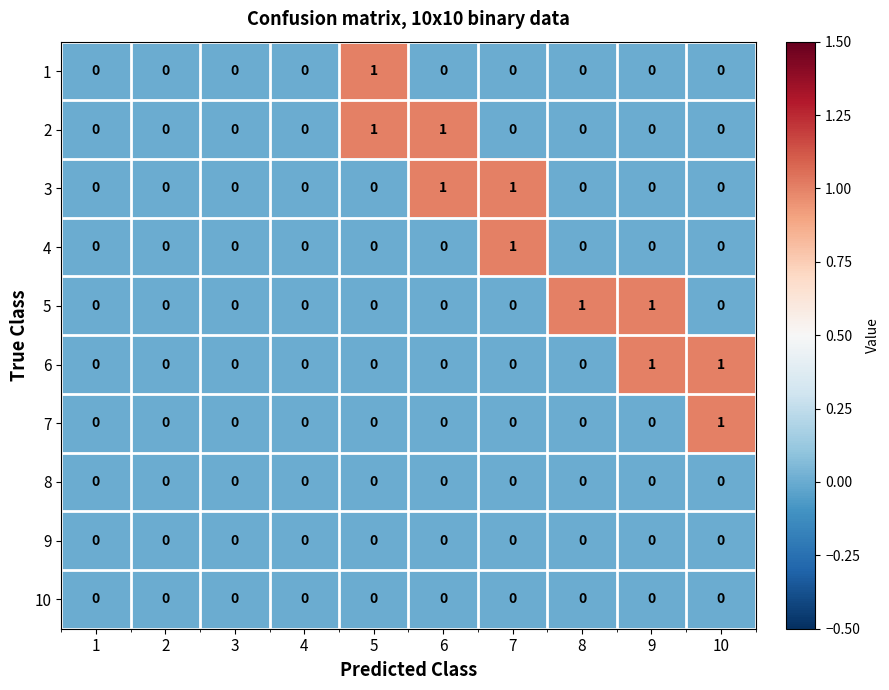

True or false: 8 has a value of 0 at 7.

True